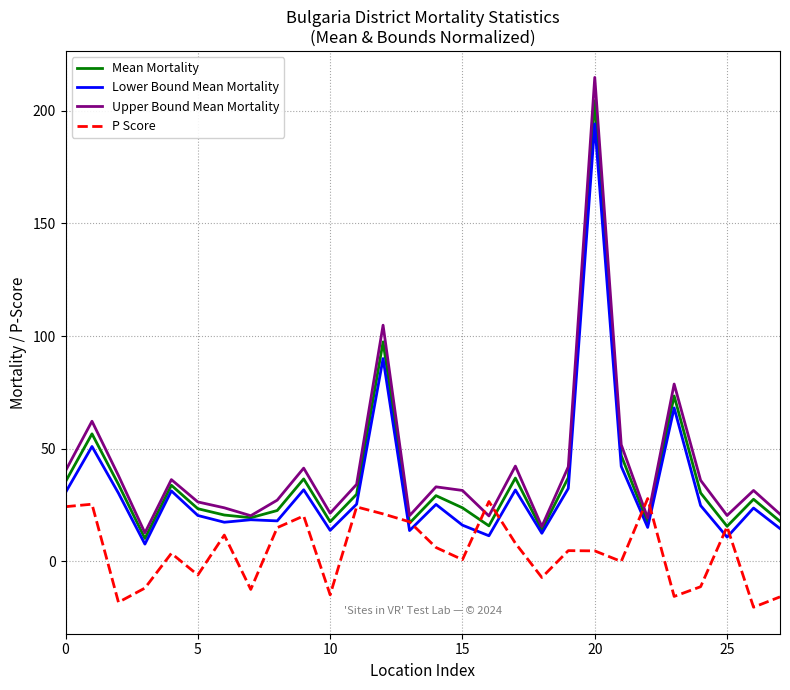

Which series has the widest spread of values?

Upper Bound Mean Mortality